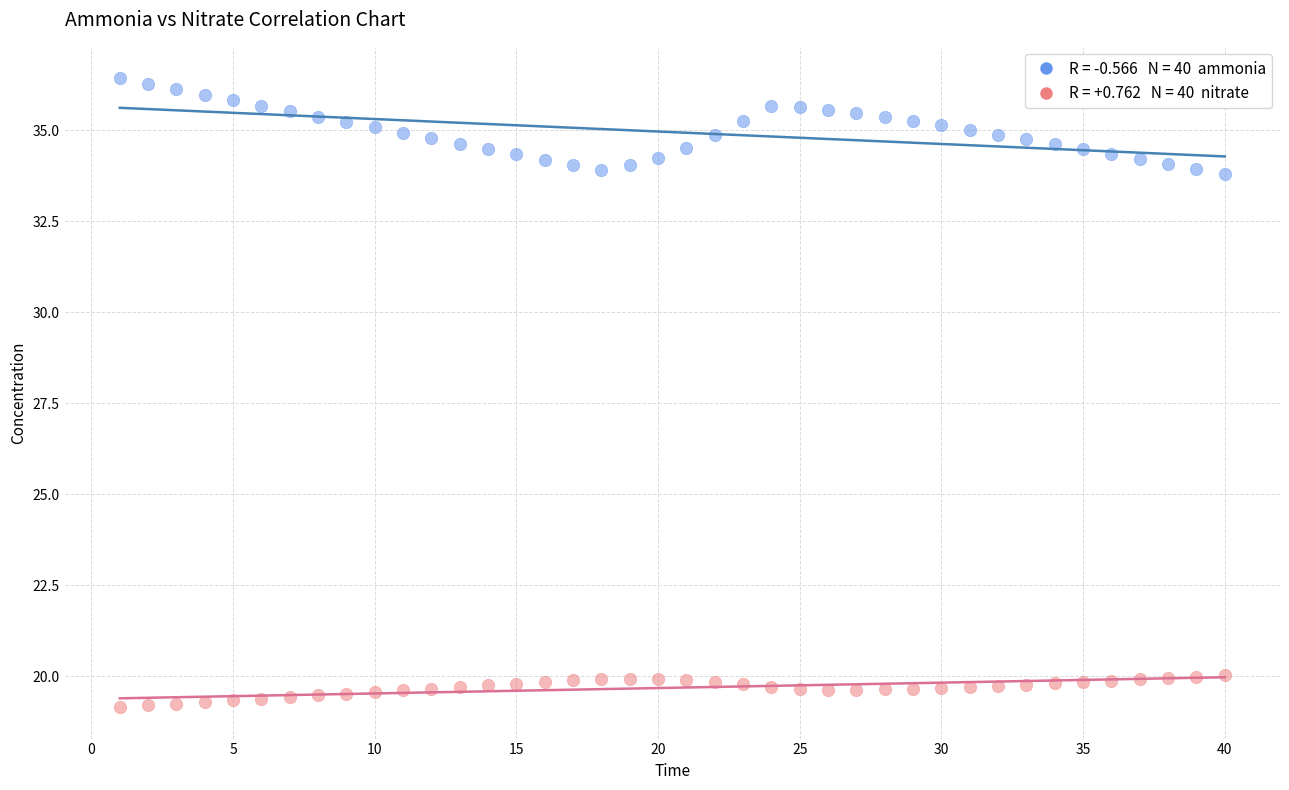

Across all data points, what is the range of Y values (max minus min)?

17.3